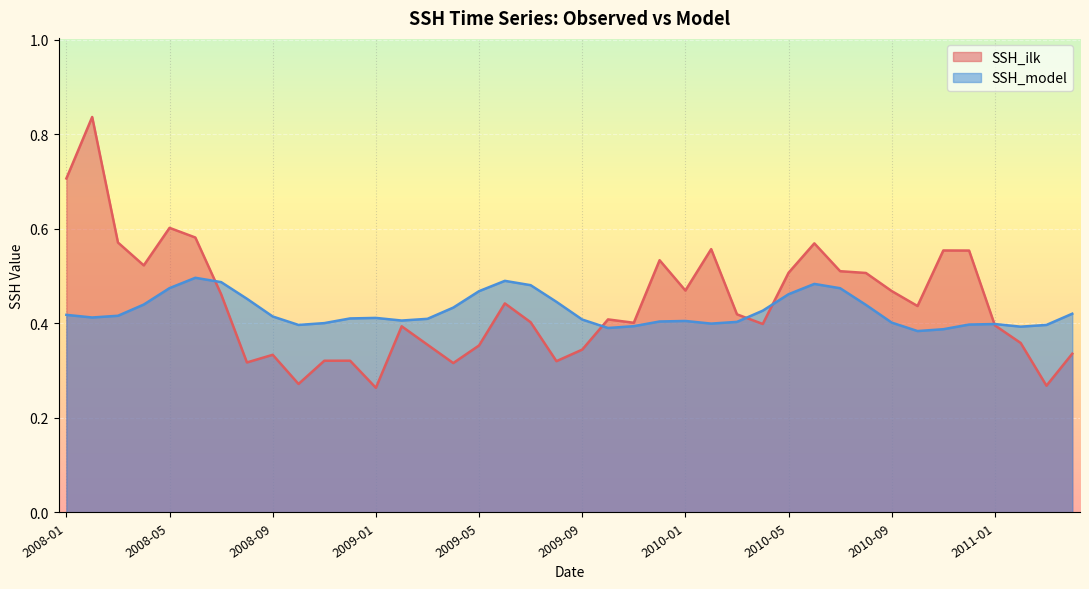

Is the value of SSH_ilk at 2009-08 greater than the value of SSH_model at 2008-05?

No